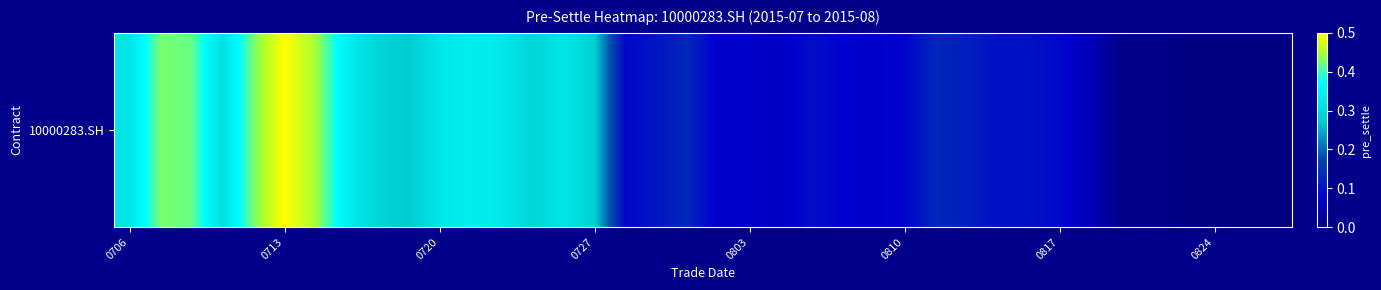

The value at 0706 is 0.3. True or false?

True